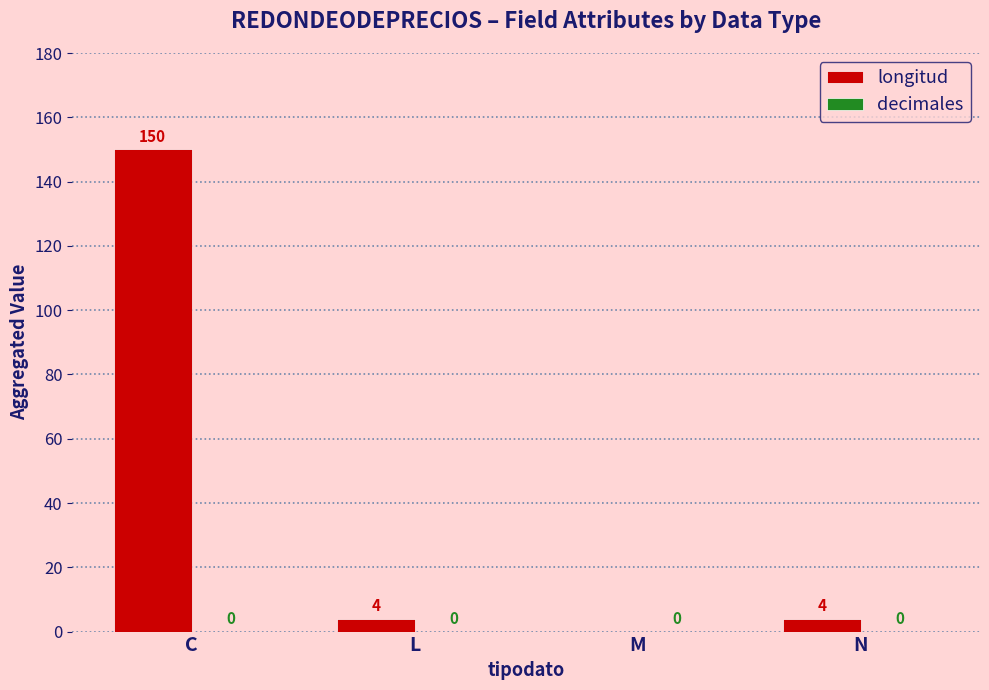

What is the sum of all values?

158